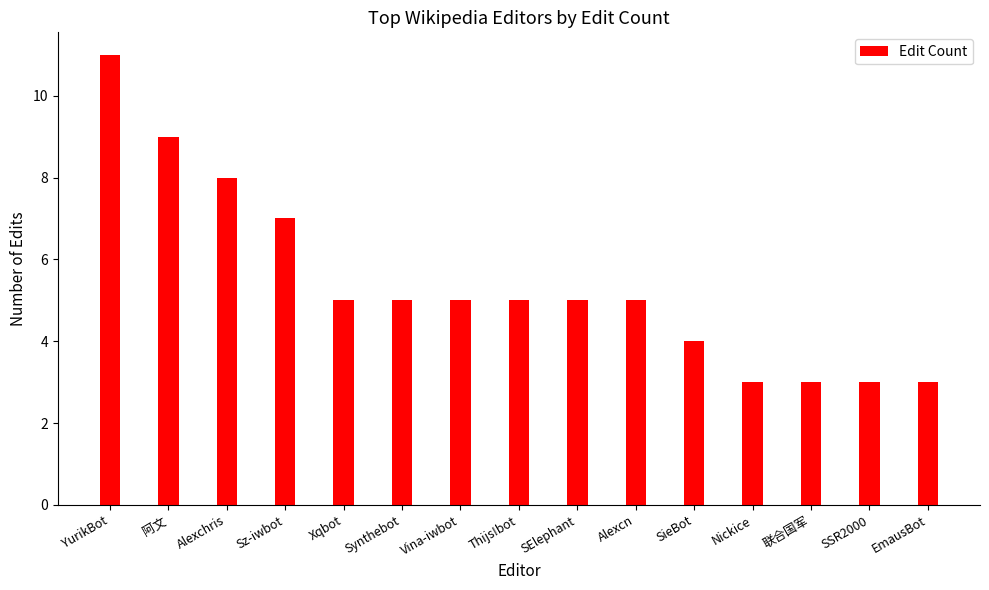

Reading left to right, extract all data points from this chart.

11	9	8	7	5	5	5	5	5	5	4	3	3	3	3